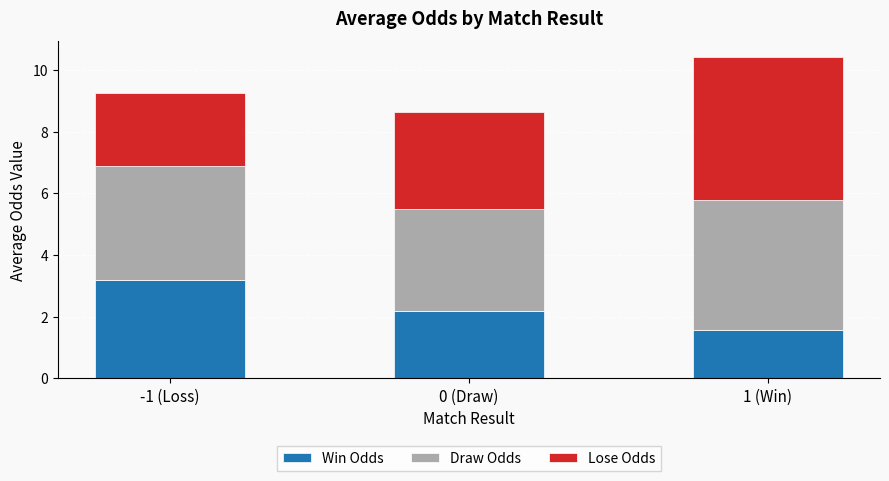

What is the average value of the Win Odds series?

2.3